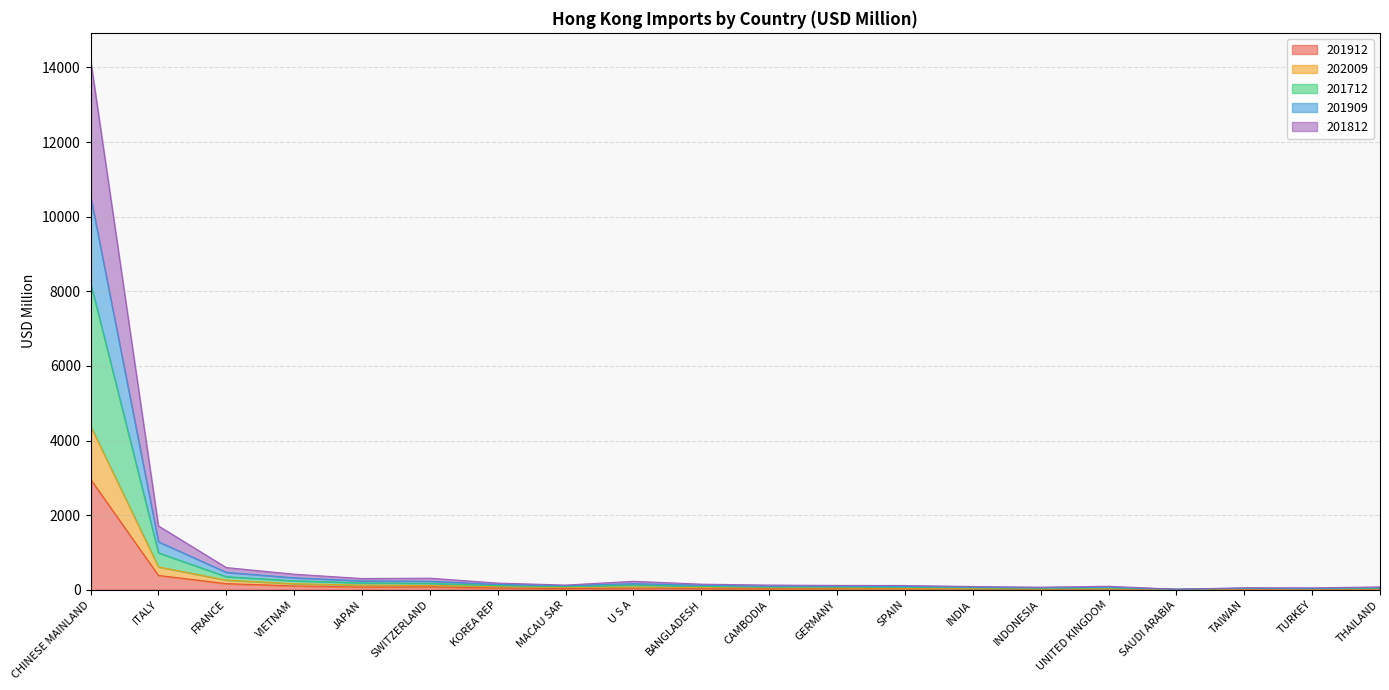

Which has a higher value, UNITED KINGDOM or SAUDI ARABIA?

UNITED KINGDOM